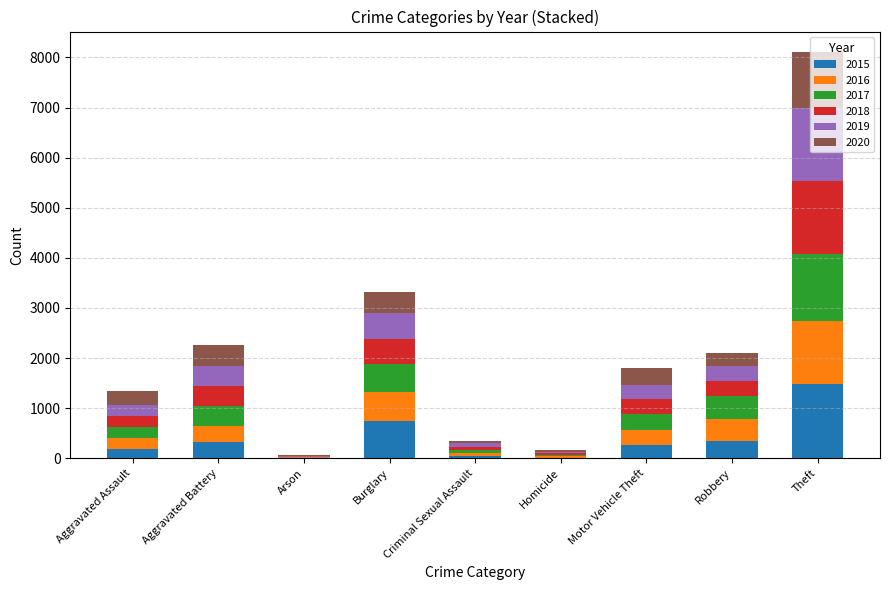

Does the chart contain stacked bars?

Yes